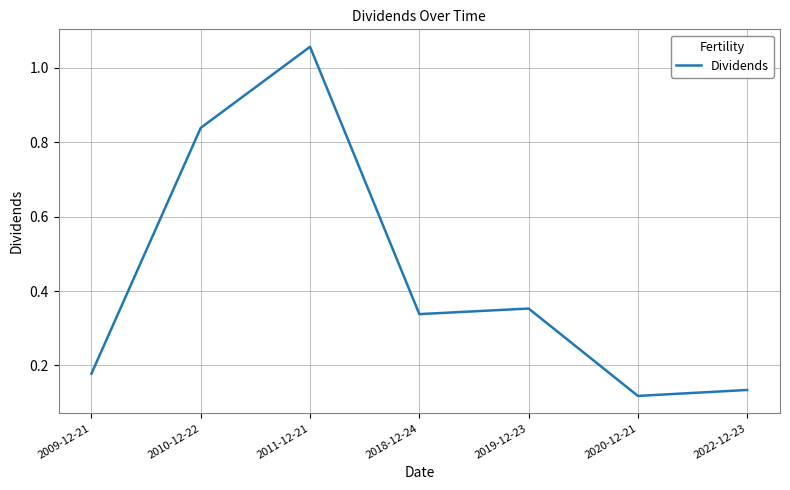

What is the change in value from 2009-12-21 to 2010-12-22?

+0.7